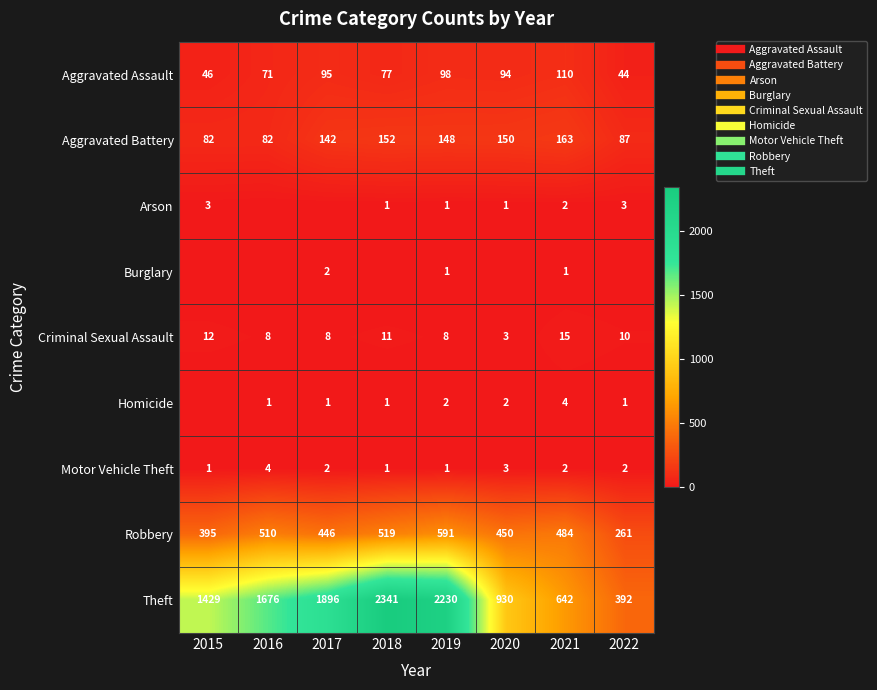

What is the sum of all Burglary values?

4